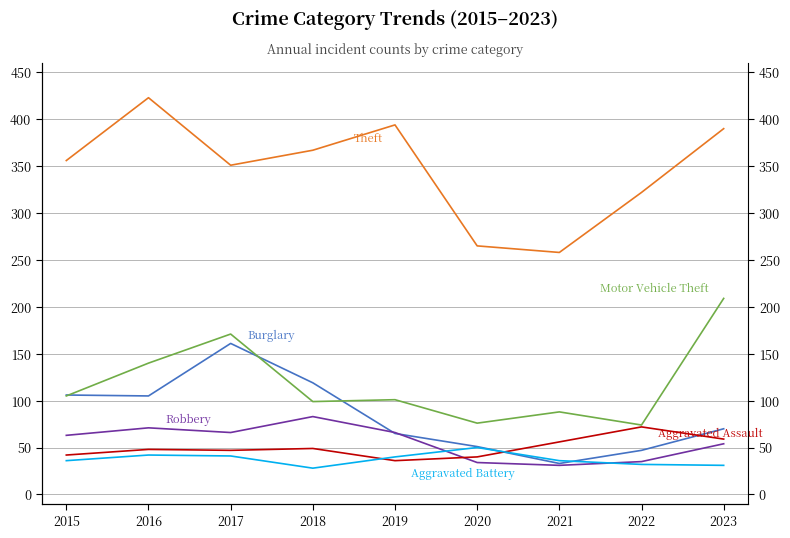

Between 2015 and 2021, which series saw the biggest shift?

Theft